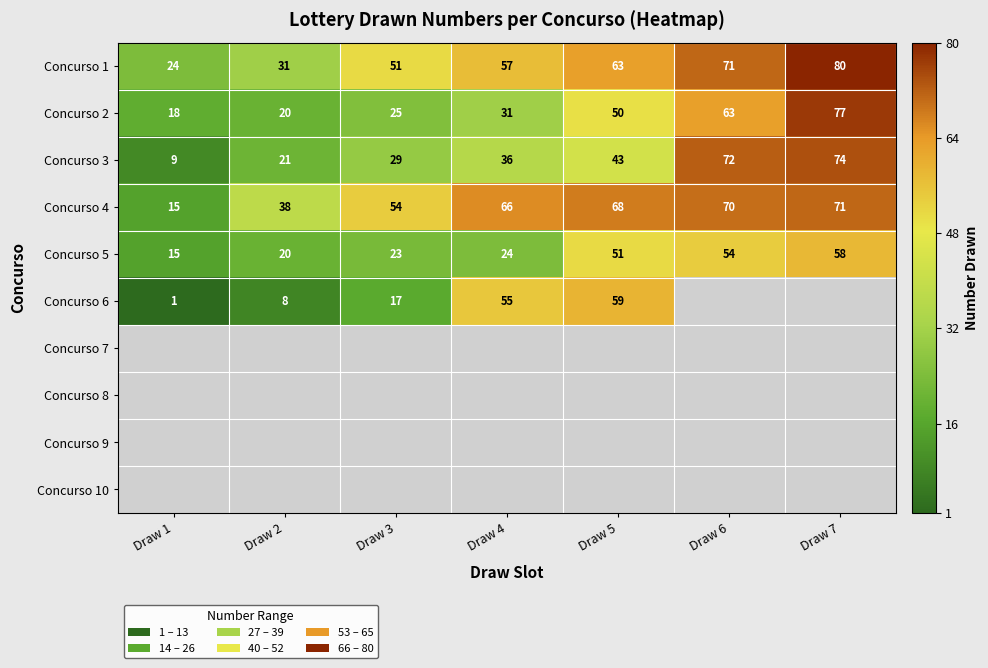

List the labels in order of Concurso 3 value, smallest first.

Draw 1, Draw 2, Draw 3, Draw 4, Draw 5, Draw 6, Draw 7